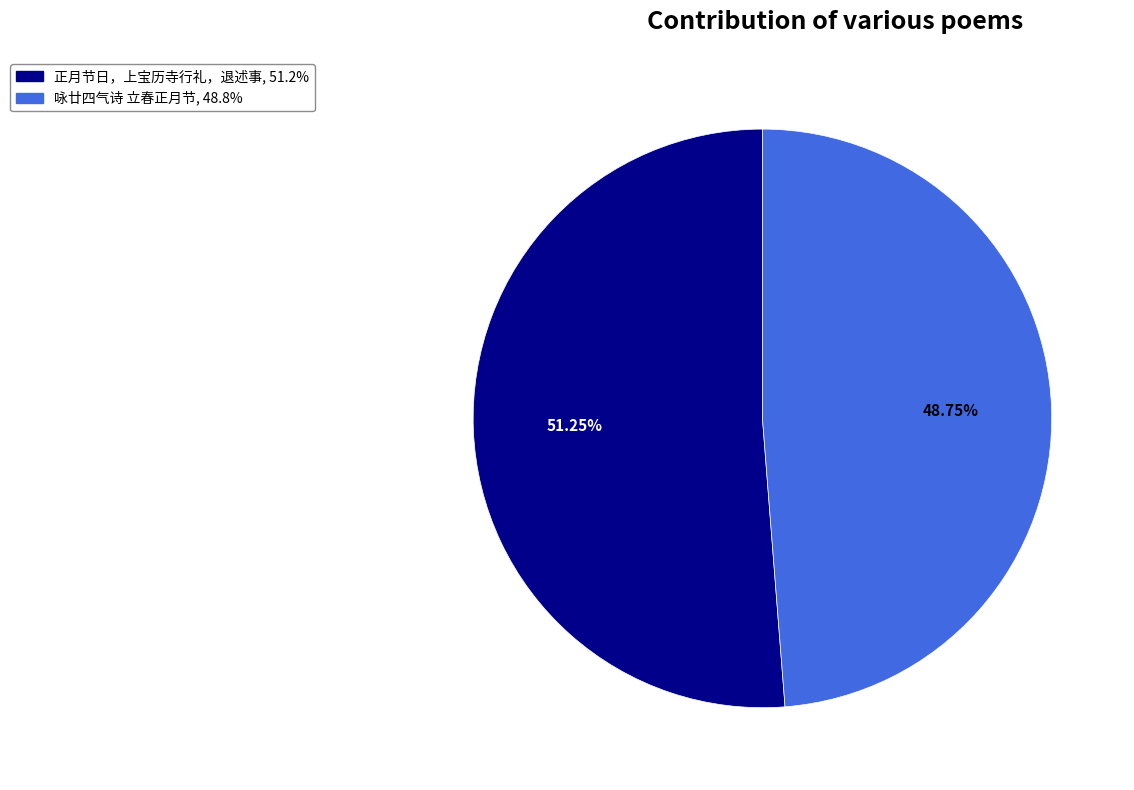

Combined, do 正月节日，上宝历寺行礼，退述事 and 咏廿四气诗 立春正月节 account for over 50%?

Yes